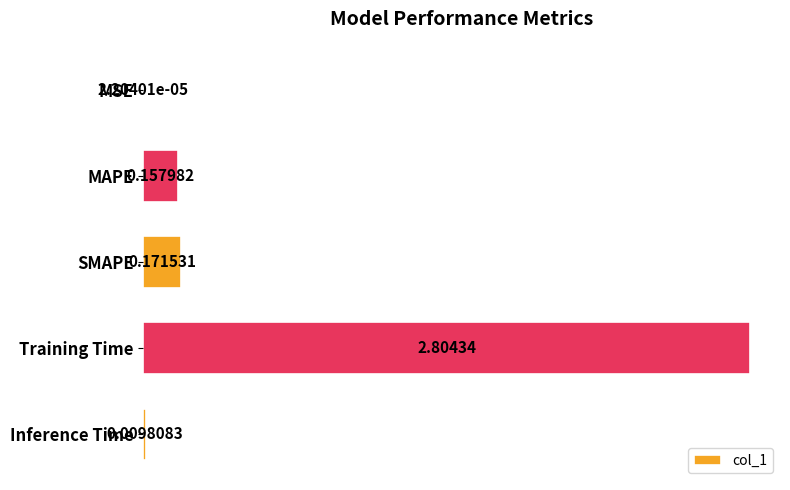

At which label is the value closest to 1?

SMAPE